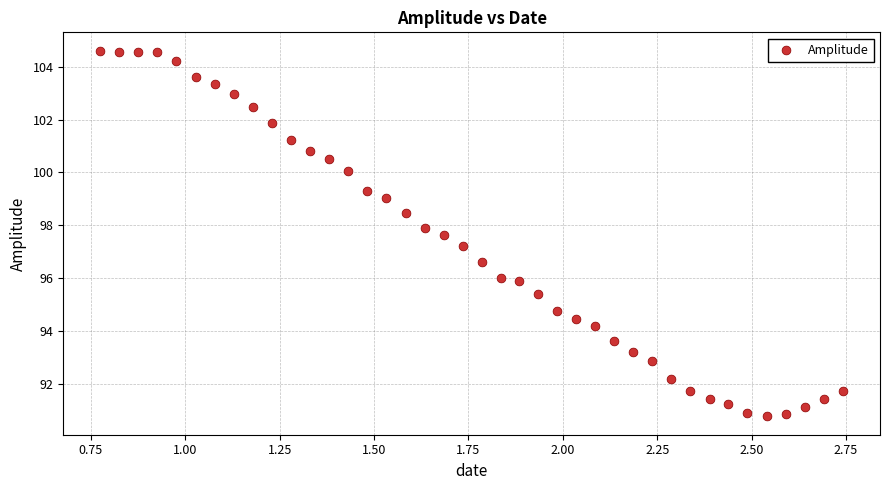

What Y value in the scatter plot is closest to 97?

97.2